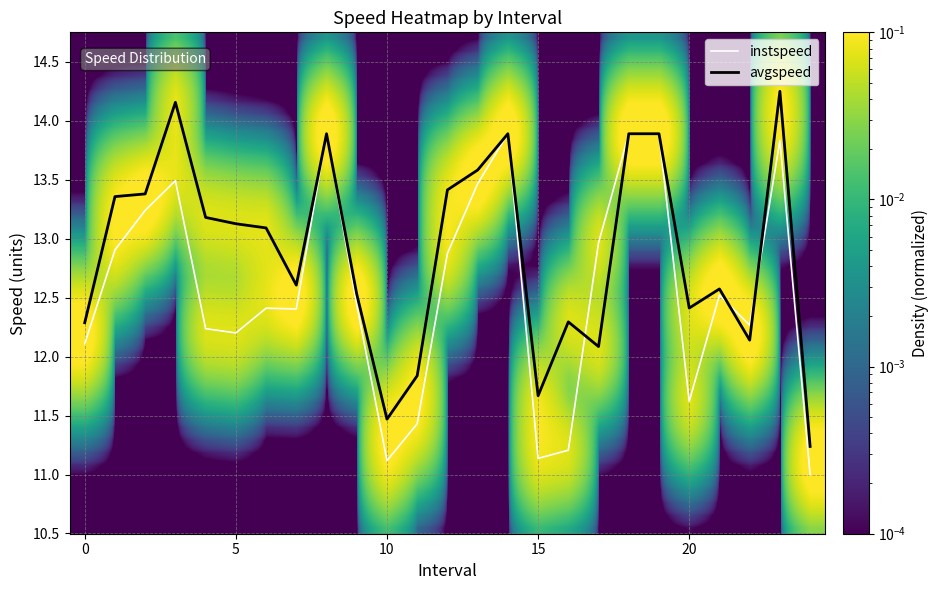

List the series in order of their overall mean, highest first.

avgspeed, instspeed